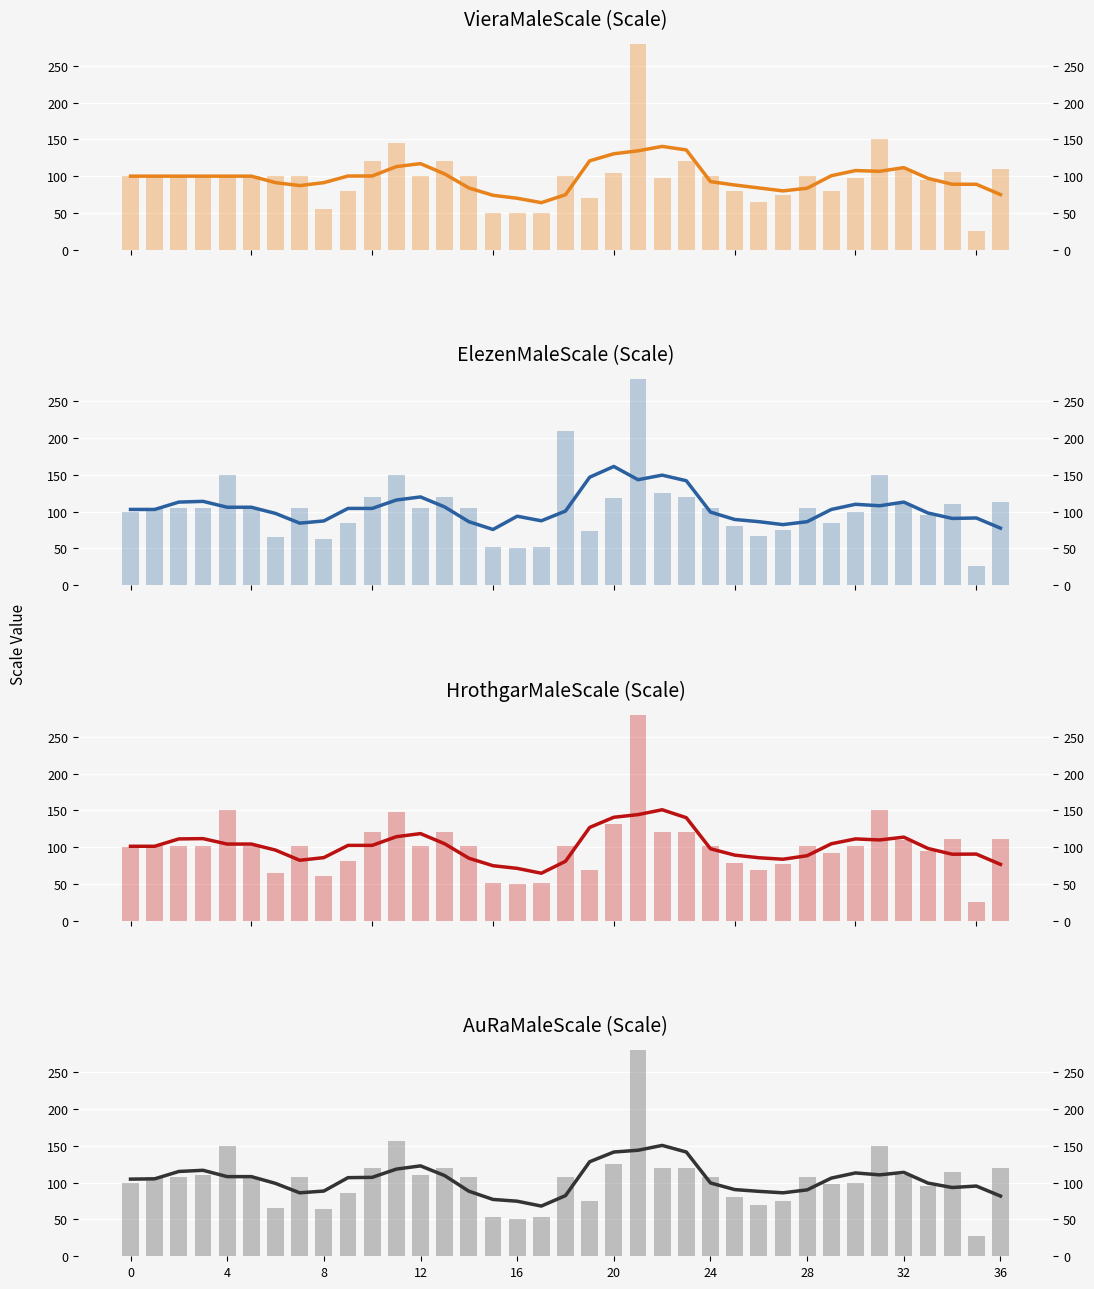

At which label does HrothgarMaleScale first exceed 102?

4